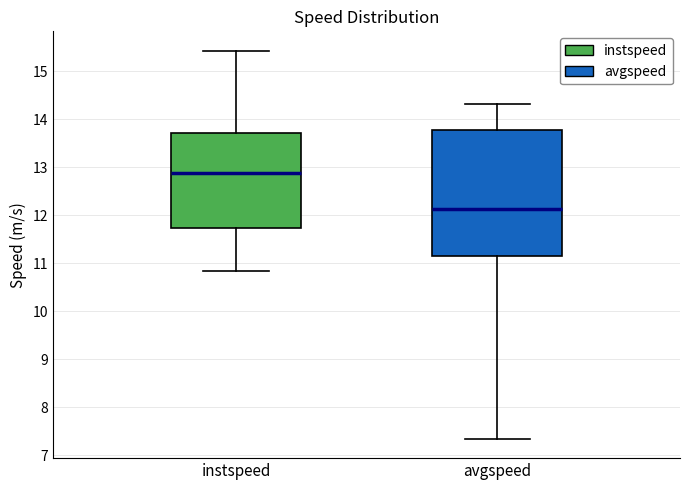

Where is the upper edge of the box for avgspeed on the y-axis? The values are not printed on the chart, so give them approximately, as read against the axis.

13.8